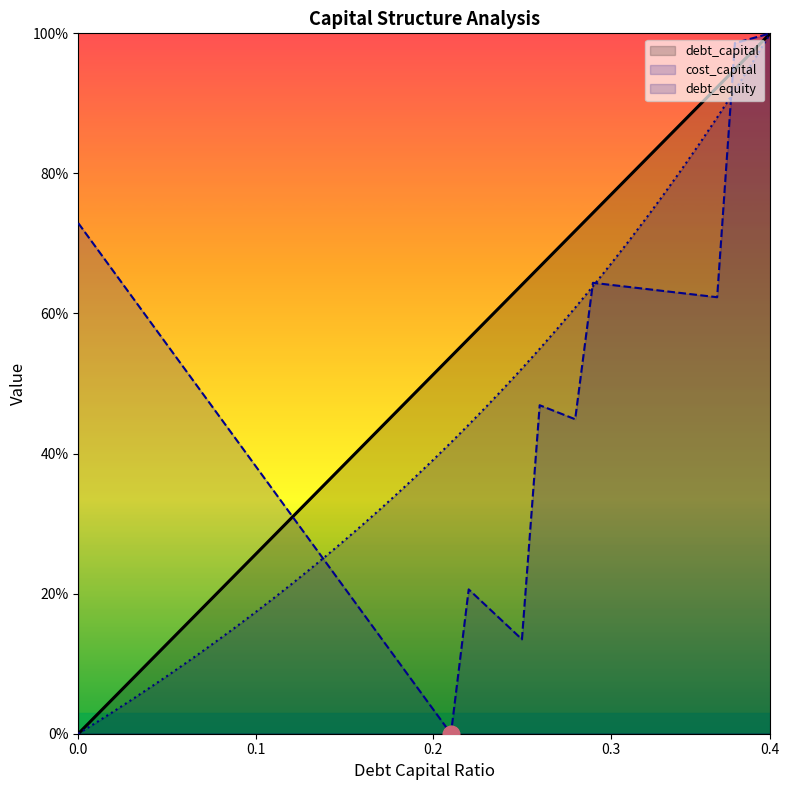

Which series ends up on top after the final intersection of debt_capital and cost_capital?

cost_capital